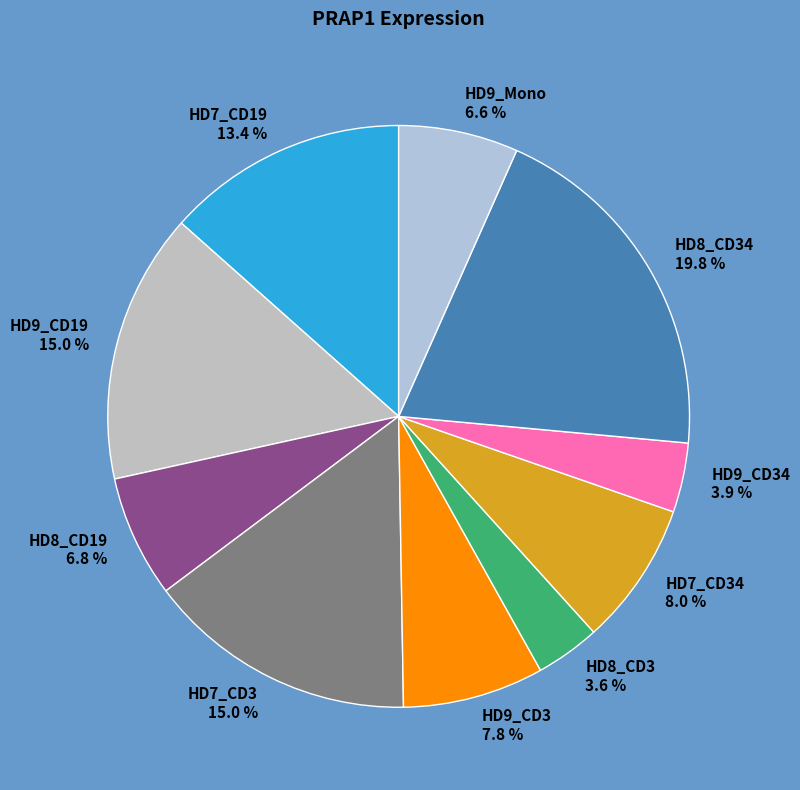

Is it true that HD9_Mono is 7% of the pie?

True